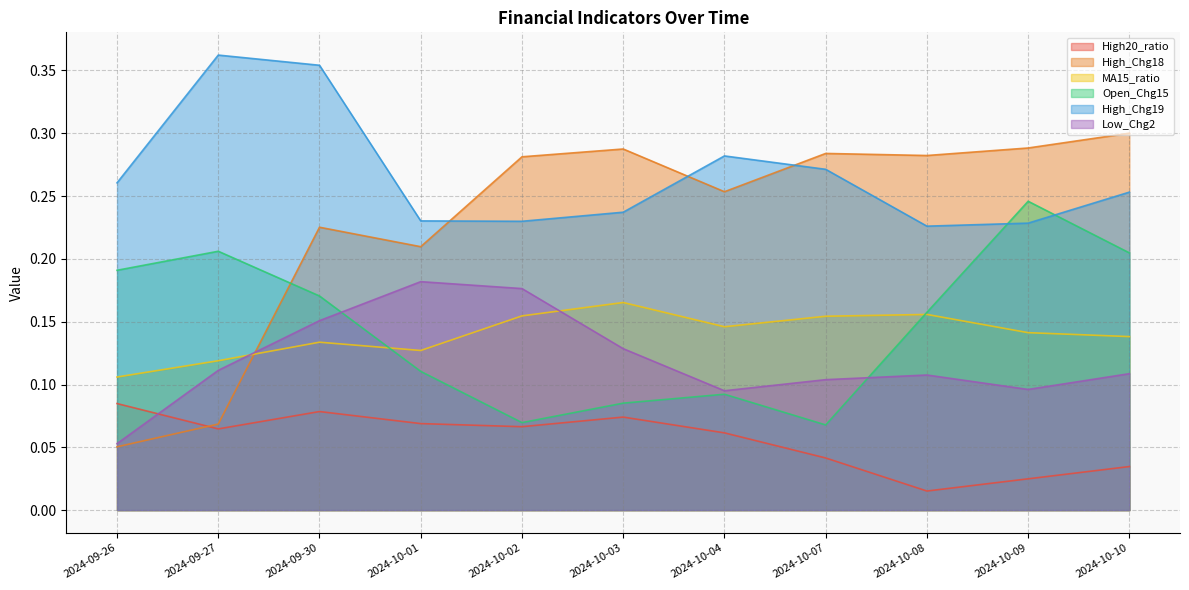

What is the sum of all High_Chg19 values?

2.9